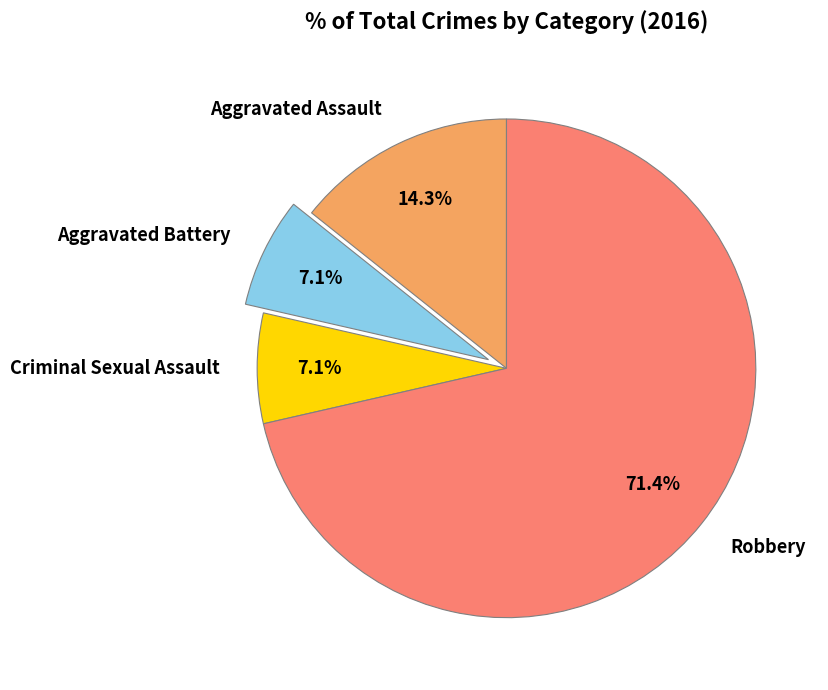

What percentage is the Robbery slice, to the nearest percent?

71%